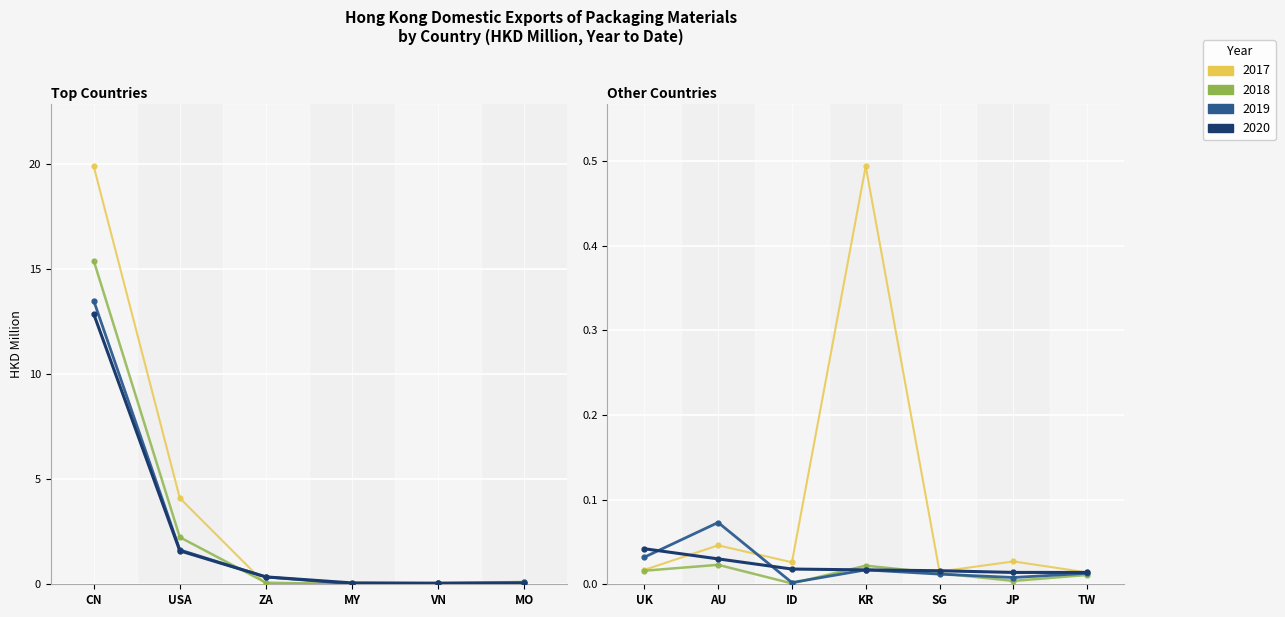

Is it true that 201812 equals 0.1 at VIETNAM?

False